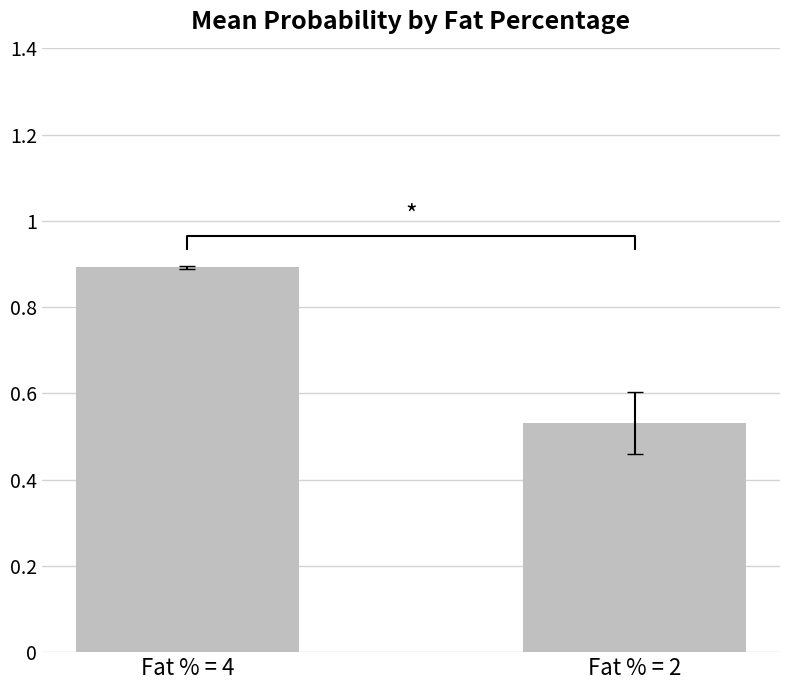

What is the value of the 1st bar from the left?

0.9